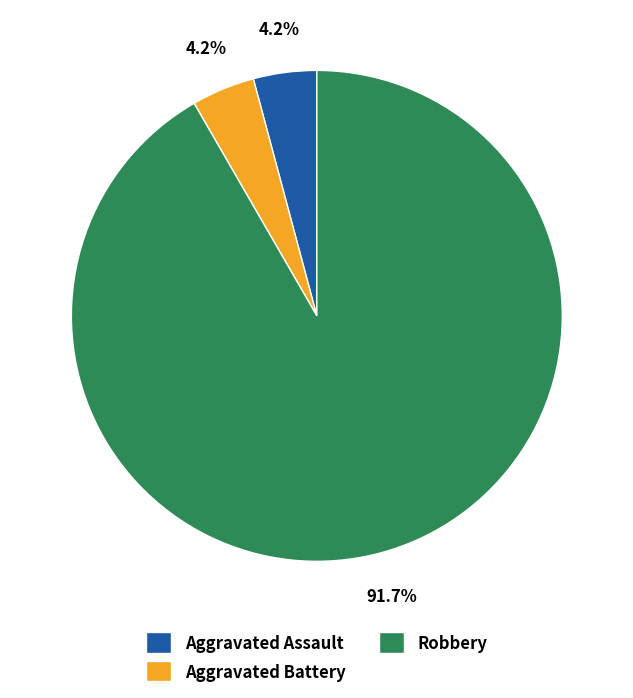

Approximately how many times larger is the value at Aggravated Assault compared to Aggravated Battery?

1.0